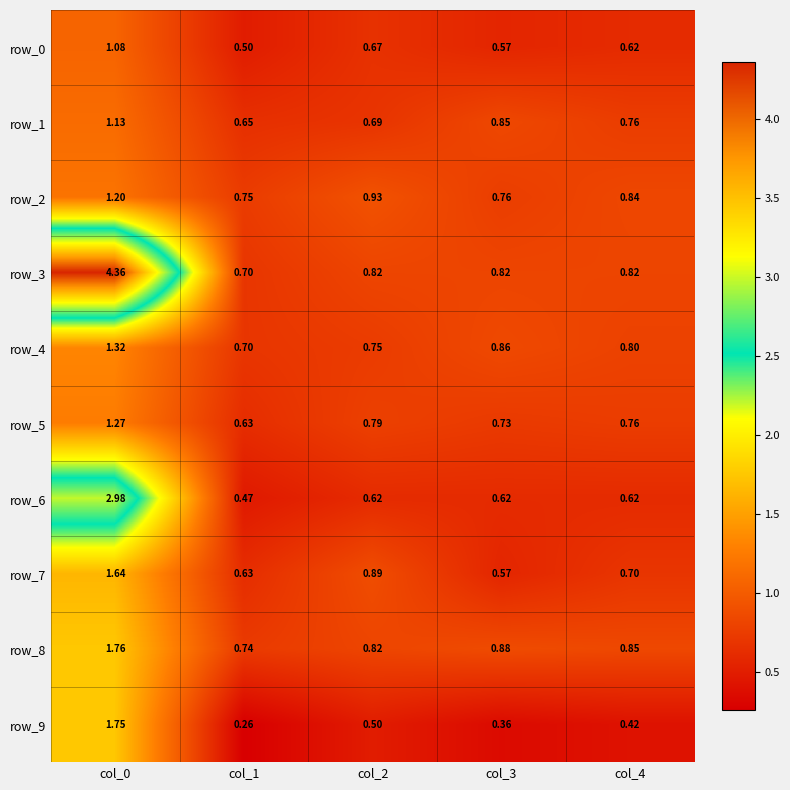

Where is row_0 nearest to the value 0?

col_1